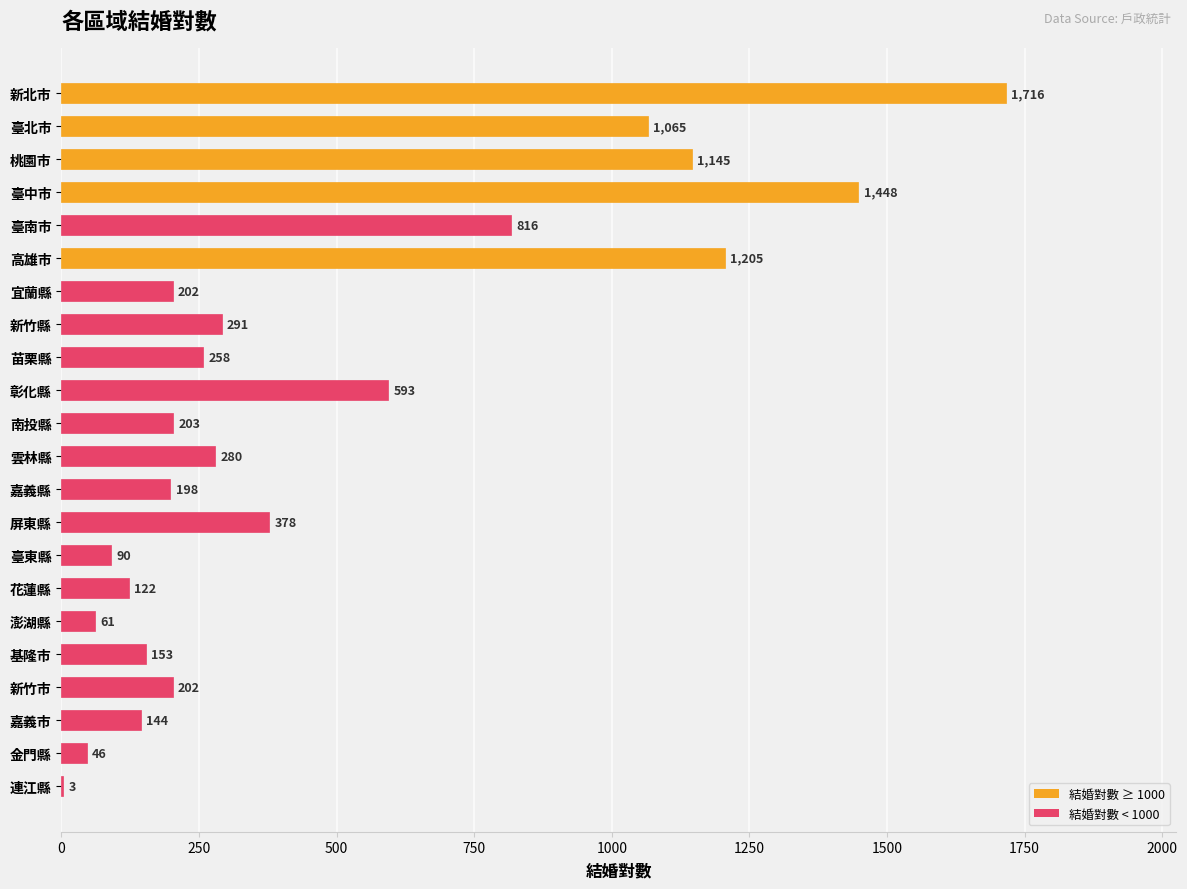

Which category has the highest value across all series?

新北市